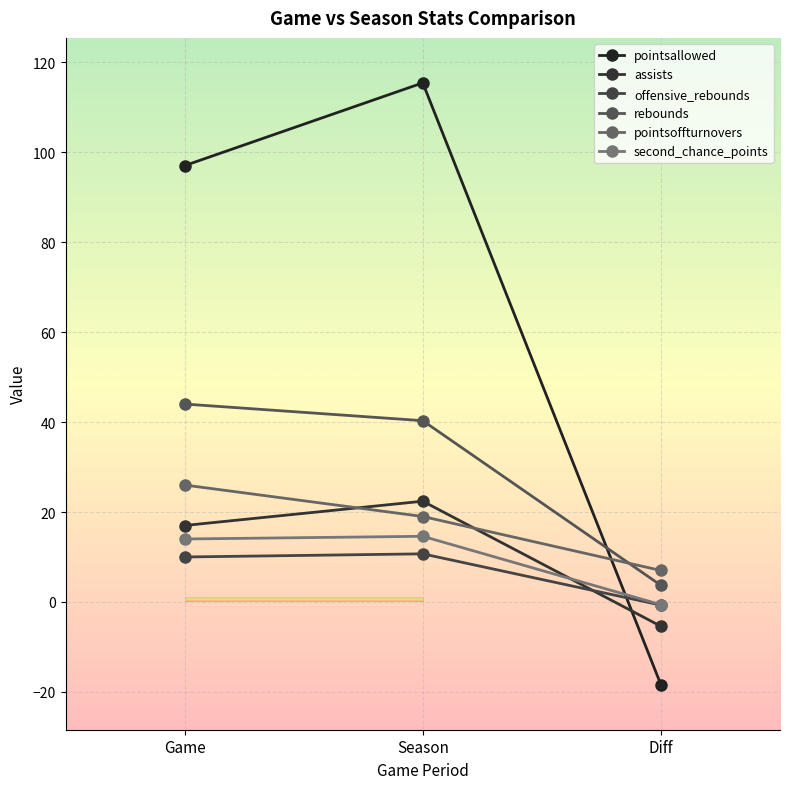

What is the difference between the maximum and minimum values in the second_chance_points series?

15.2